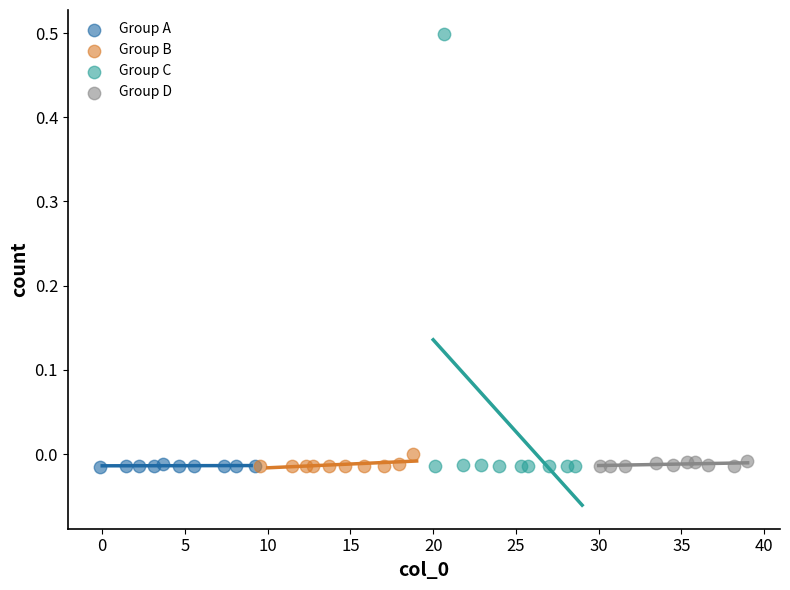

What are all the series names shown in the legend?

Group A, Group B, Group C, Group D